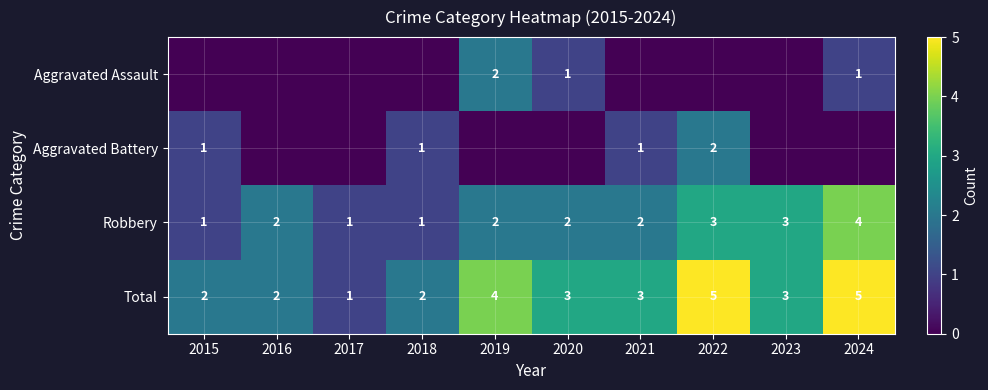

Count the Aggravated Battery values in the range 0 to 1.

9